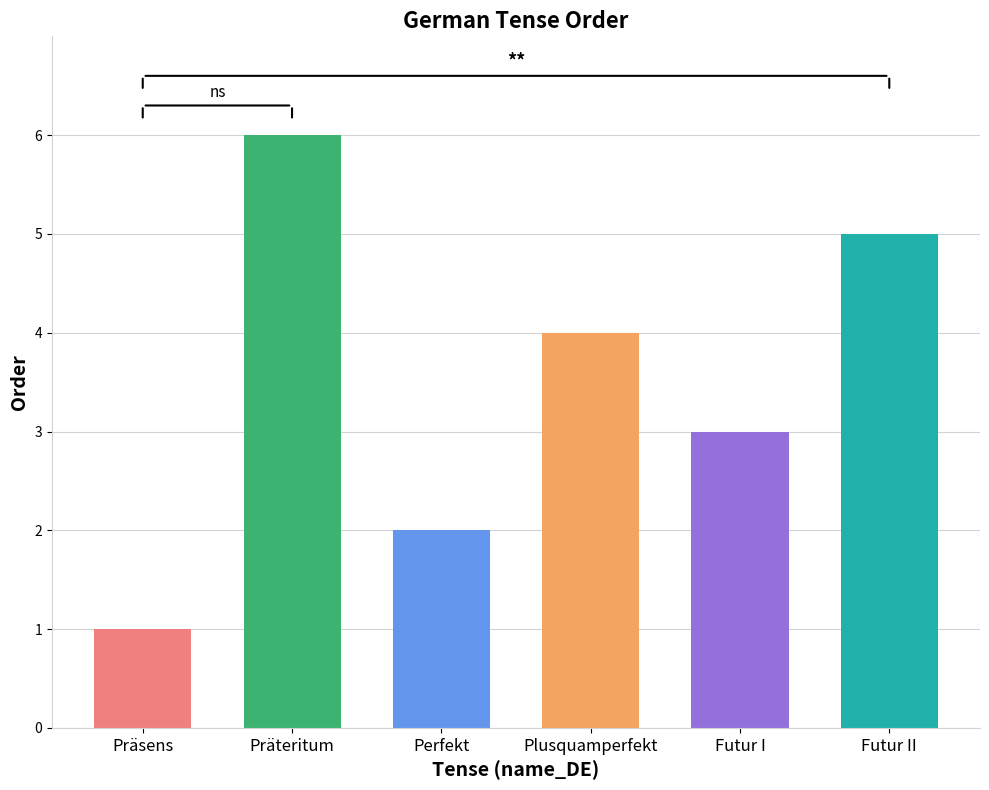

At which label does the data first exceed 4?

Präteritum